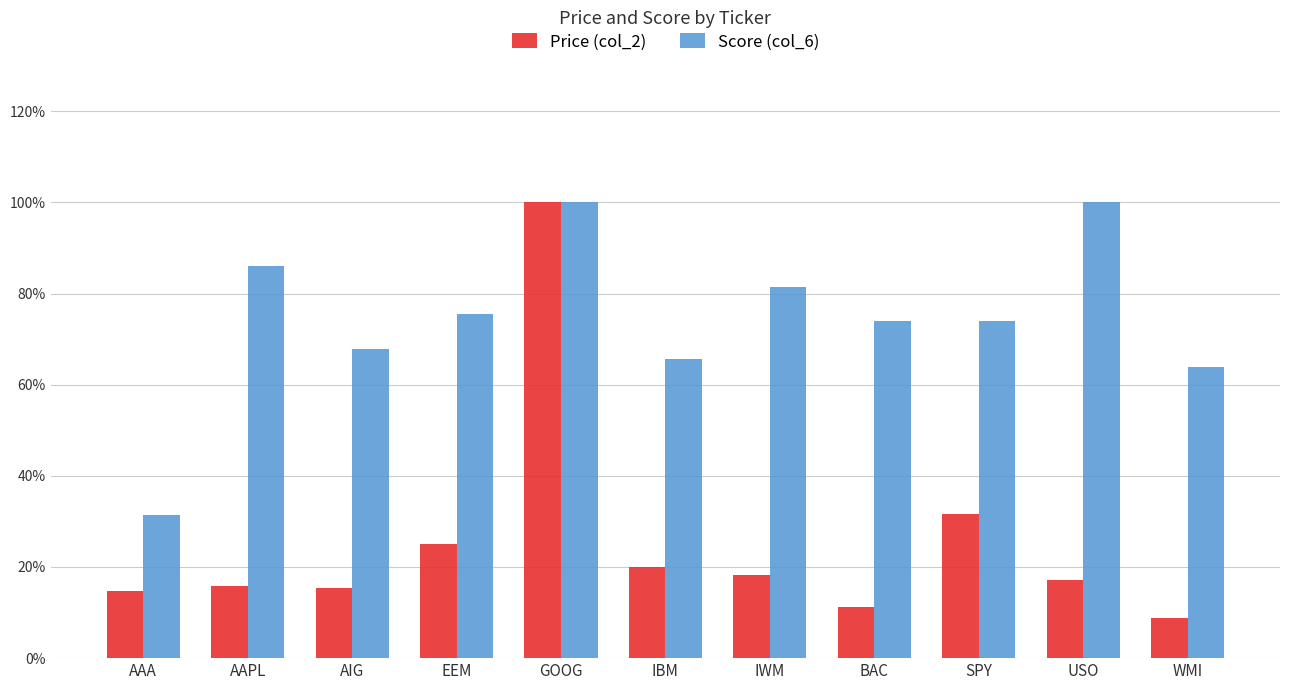

Which series has the largest total across all categories?

Score (col_6)